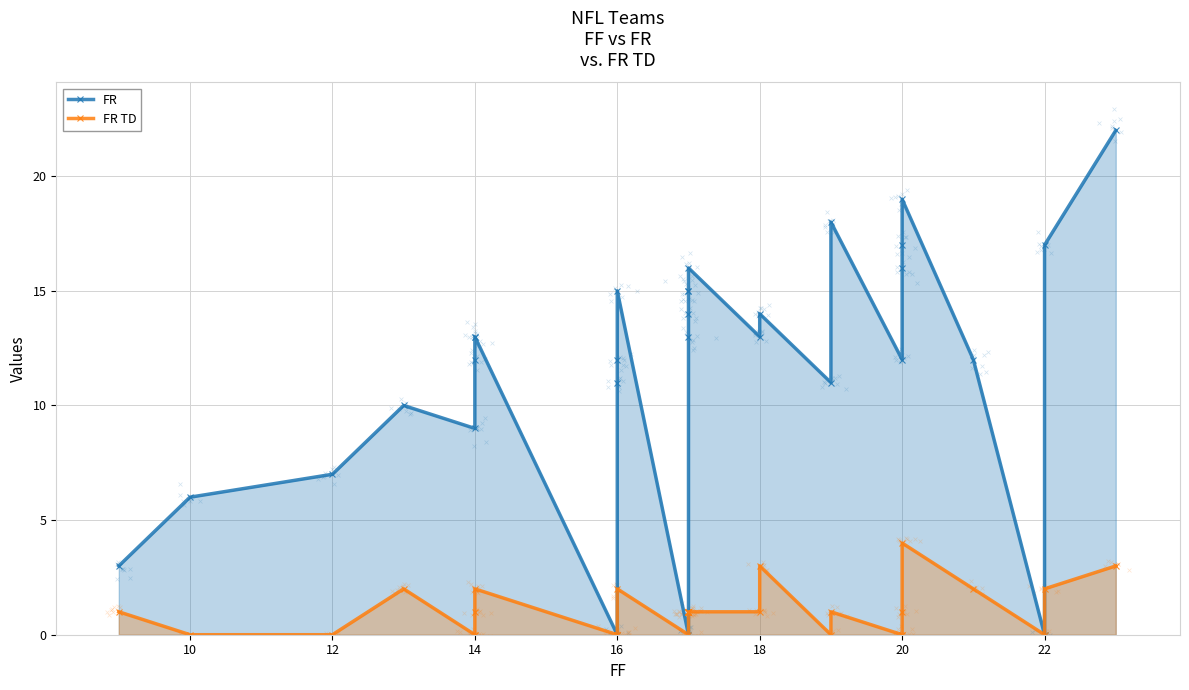

What is the total value across all series at 14?

12